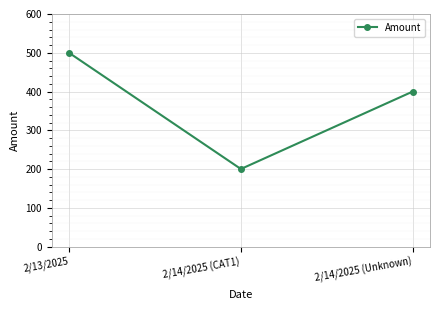

Reading left to right, what are all the values shown in this chart?

2/13/2025=500	2/14/2025 (CAT1)=200	2/14/2025 (Unknown)=400